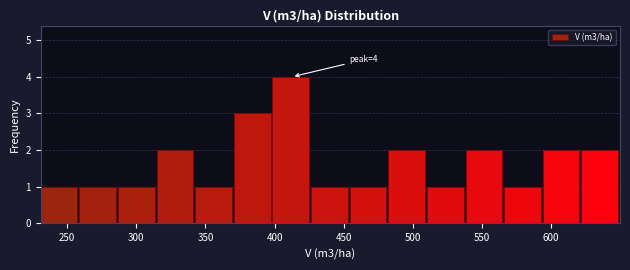

Which range on the x-axis has the tallest bar?

400 to 425